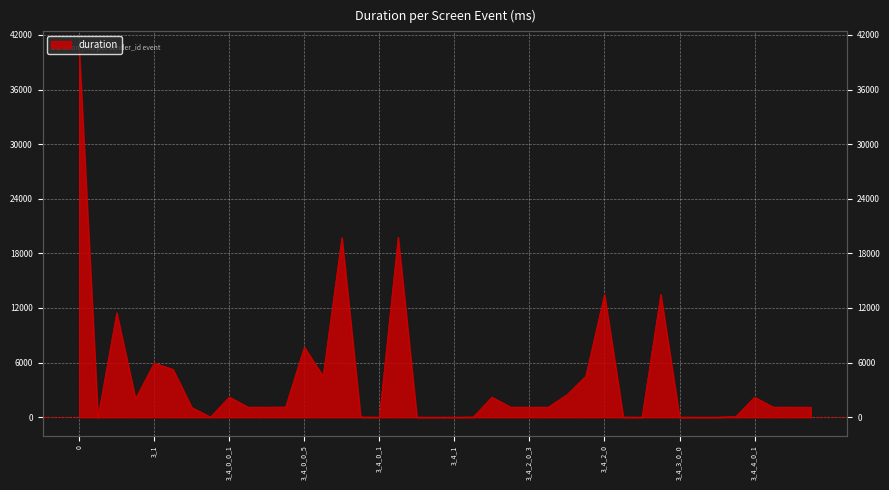

What is the greatest value displayed?

40369.3